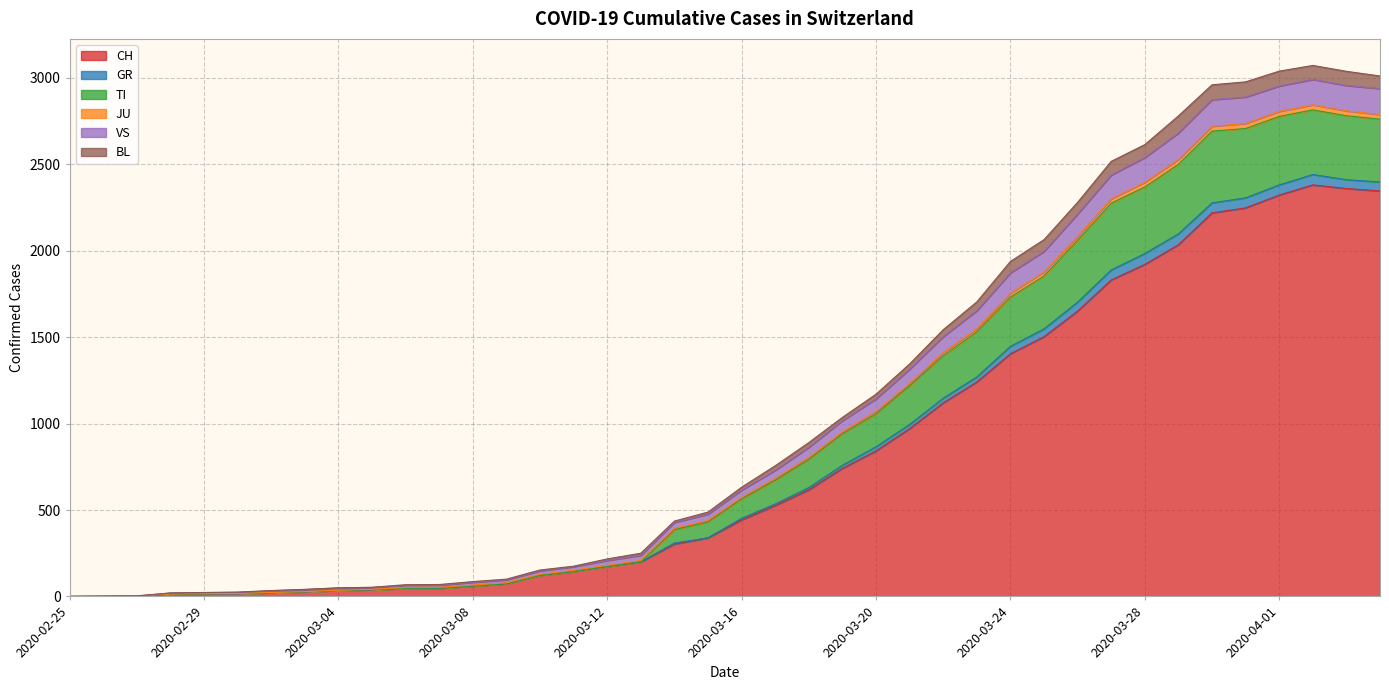

What value does the JU series have at 2020-03-31?

2736